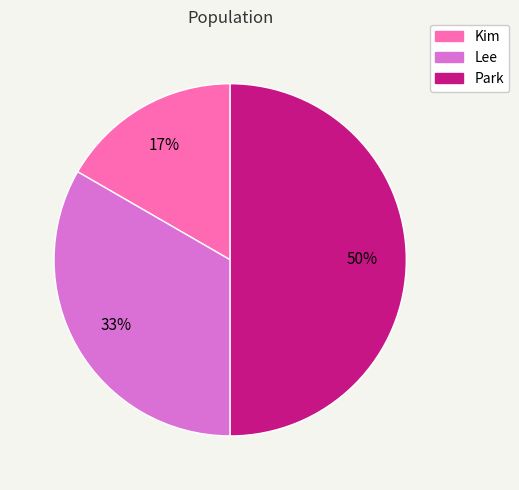

True or false: Kim accounts for 17% of the total.

True